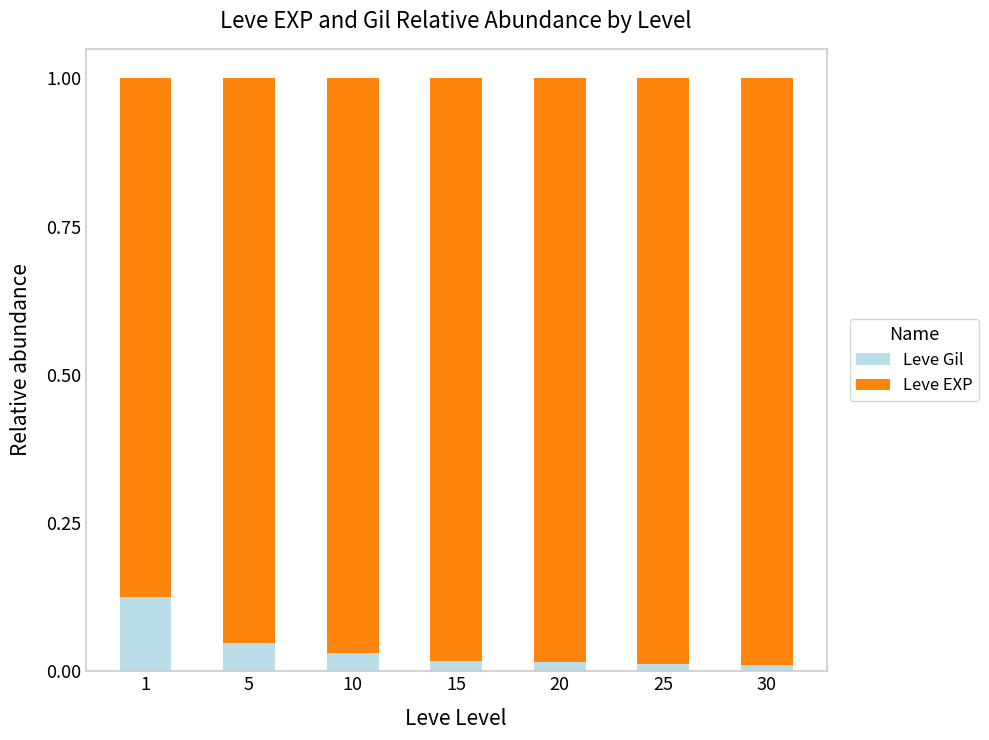

True or false: Leve Gil has a value of 0.0 at 25.

True